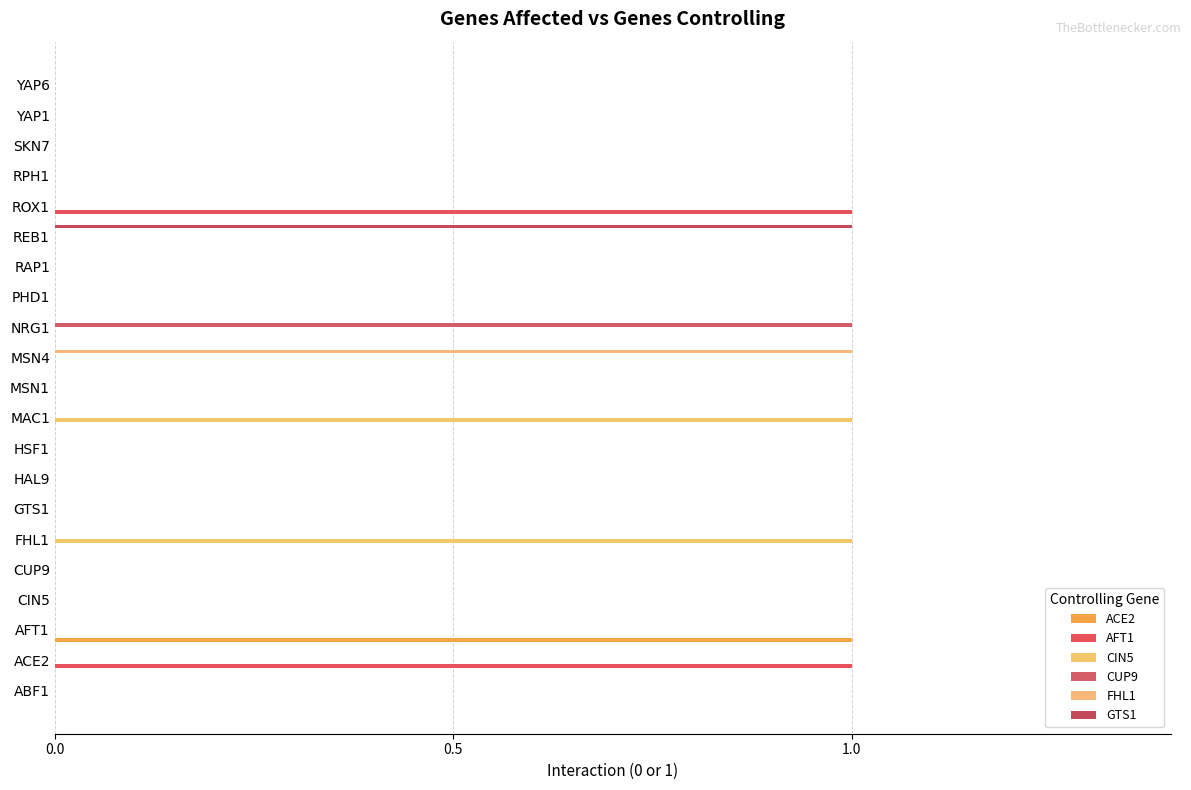

Which series has the largest total across all categories?

AFT1